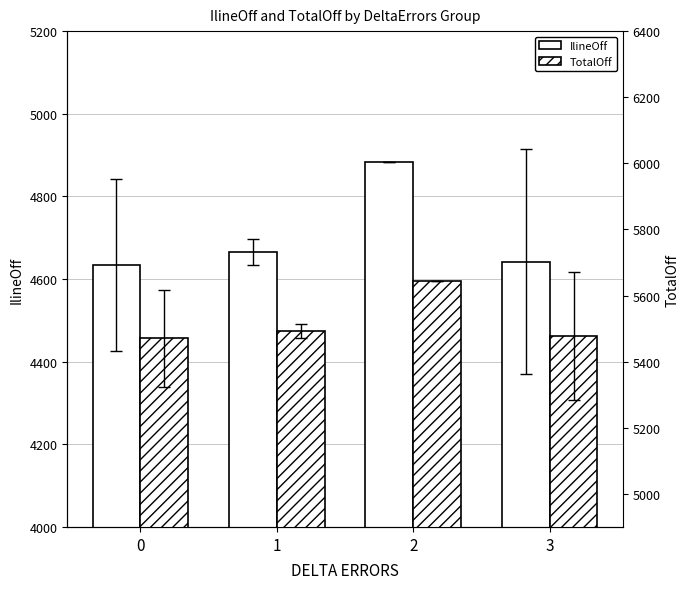

The IlineOff series shows 7466.1 at 3. True or false?

False